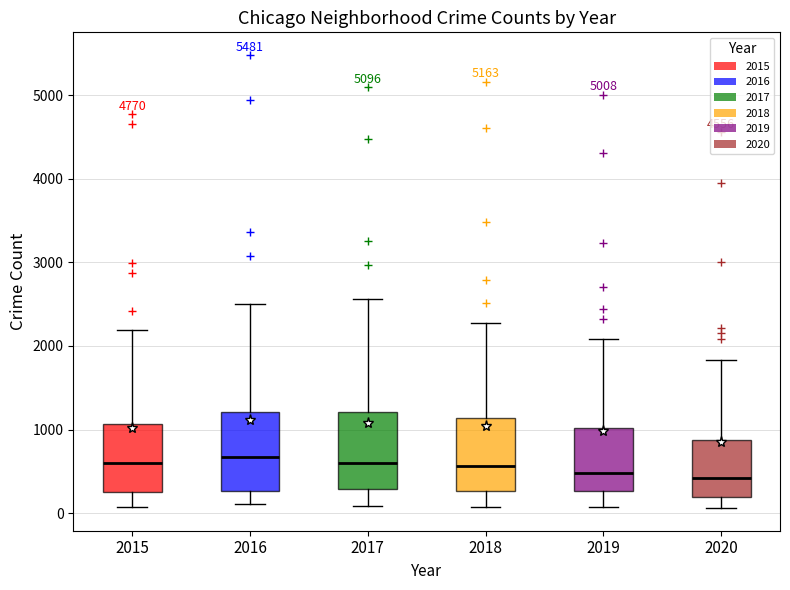

Where is the lower edge of the box at x = 2019 on the y-axis? The values are not printed on the chart, so give them approximately, as read against the axis.

300